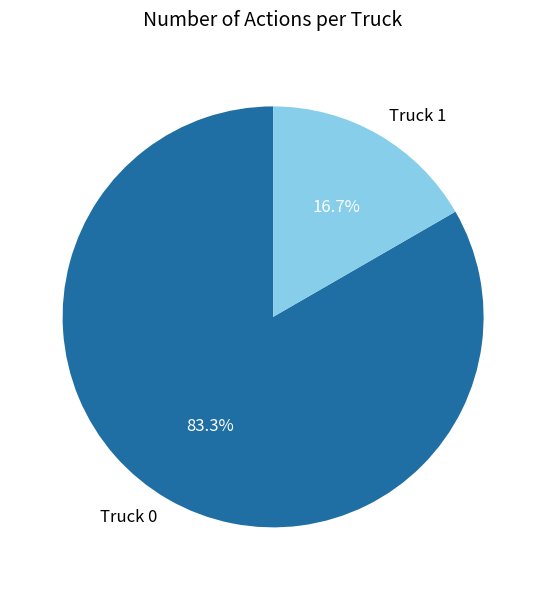

To the nearest percent, what percentage of the pie is Truck 0?

83%